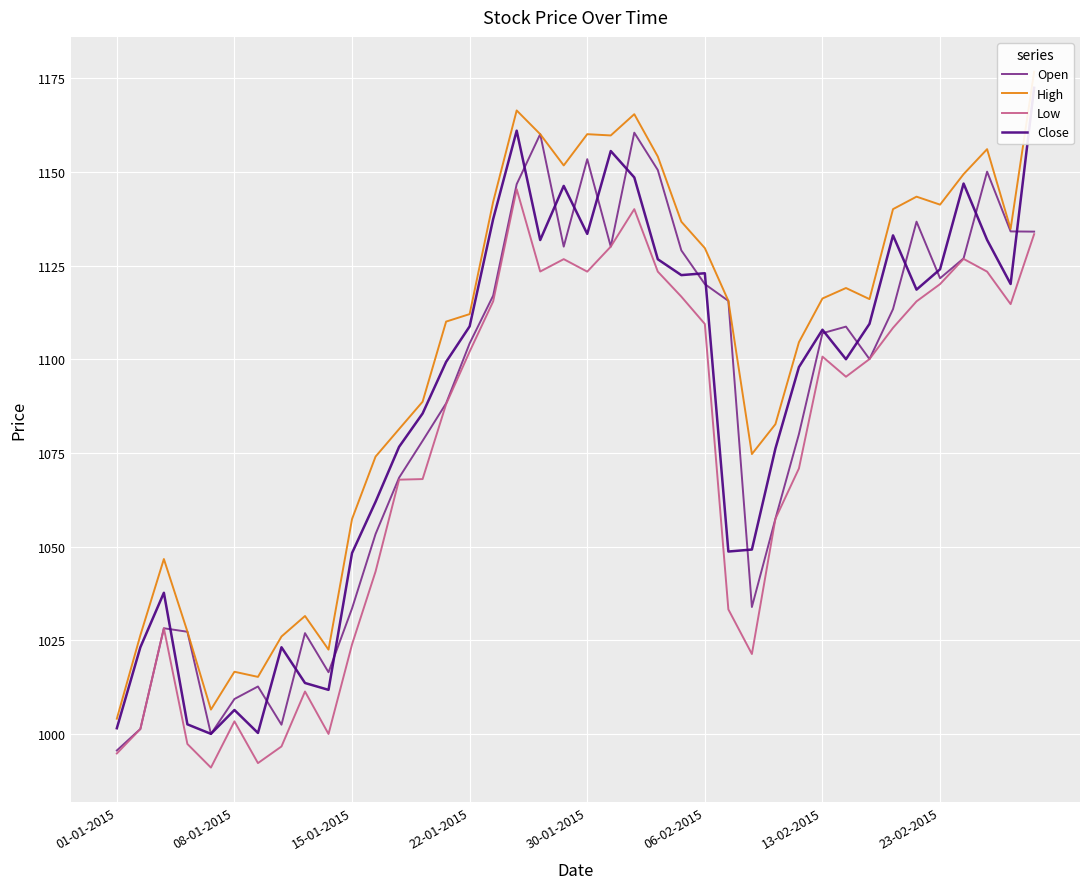

At how many categories does at least one series exceed 996?

40